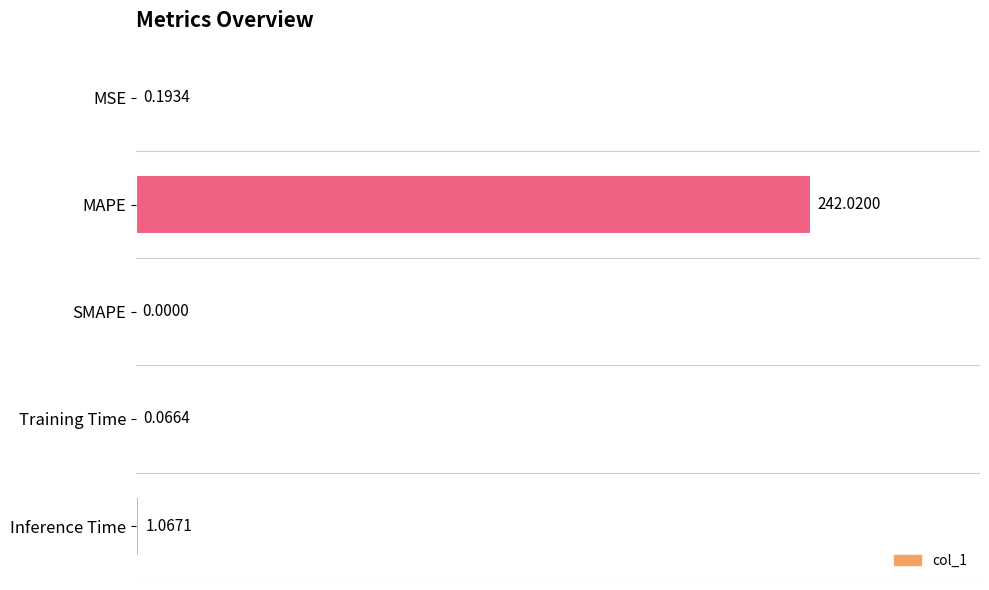

At which category does the chart reach its peak across all series?

MAPE